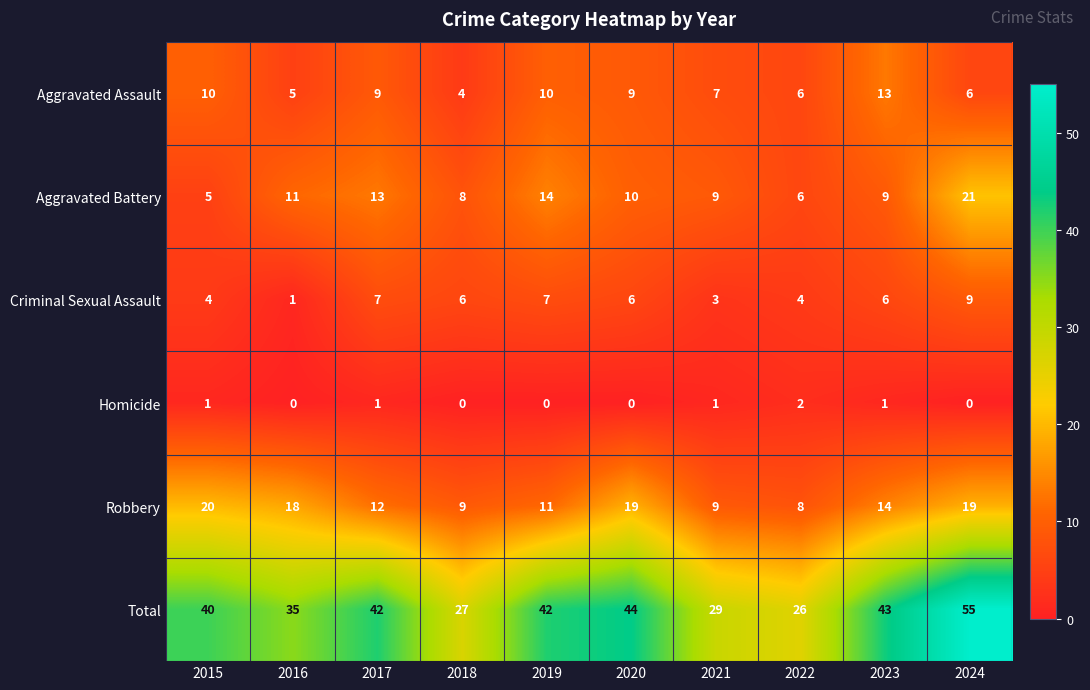

Which series has the widest spread of values?

Total